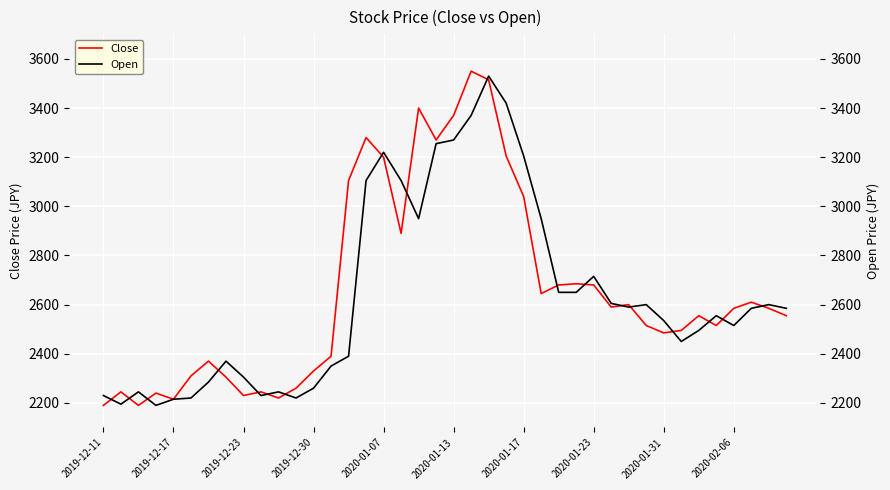

The Open series shows 2245 at 10. True or false?

True